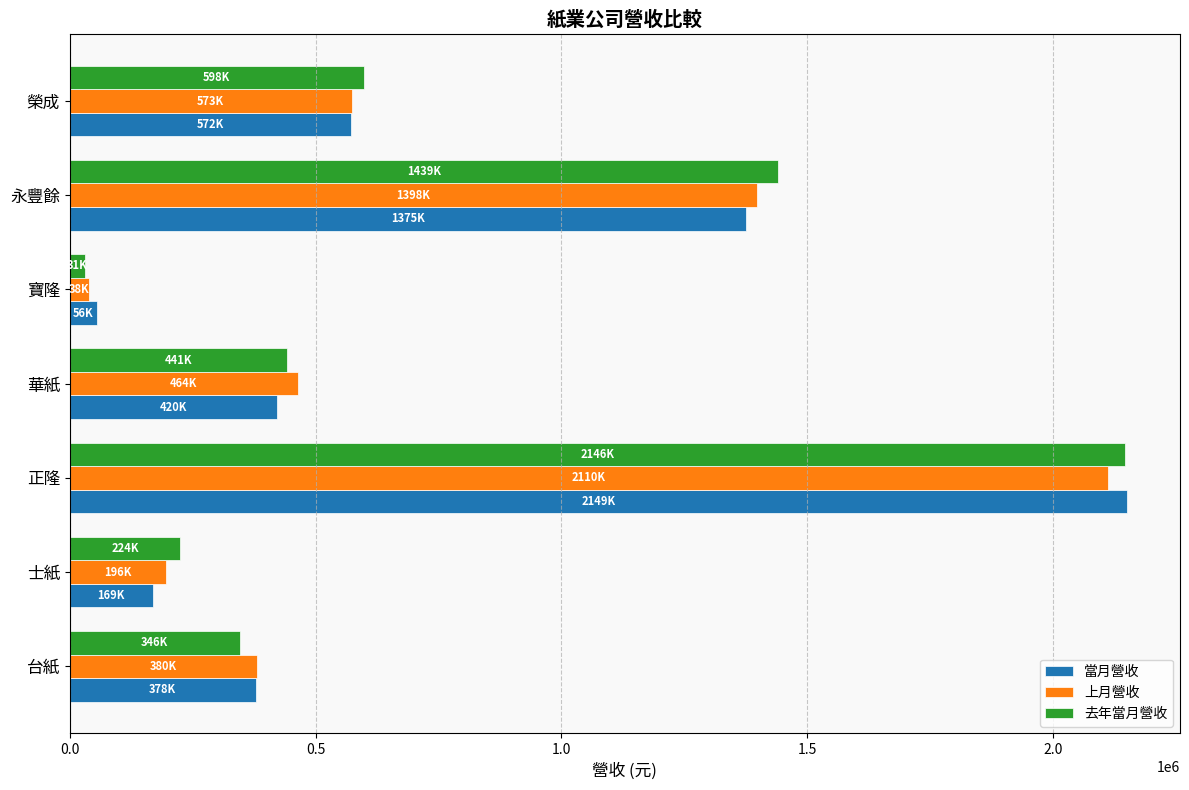

At which label does 去年當月營收 reach its peak?

正隆